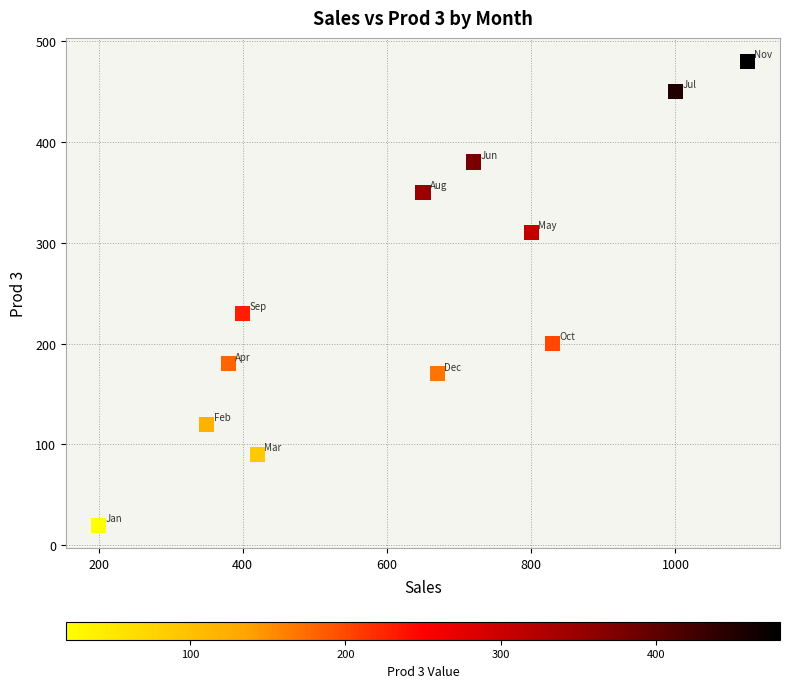

What Y value in the scatter plot is closest to 250?

230